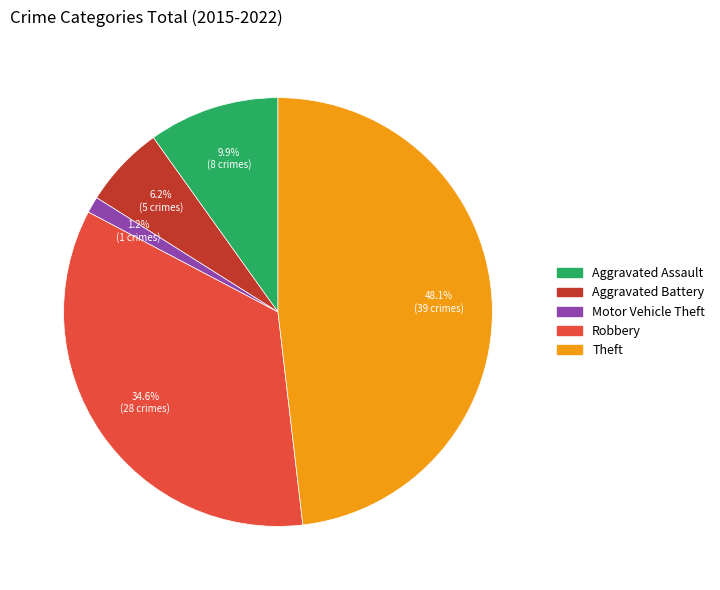

Which has a higher value, Robbery or Aggravated Battery?

Robbery